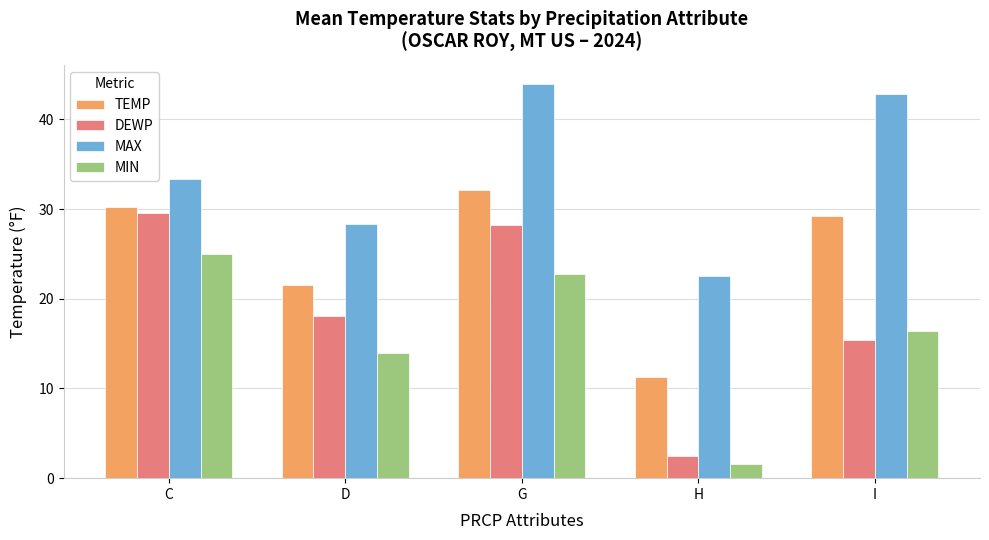

Rank the series at I from lowest to highest value.

DEWP, MIN, TEMP, MAX